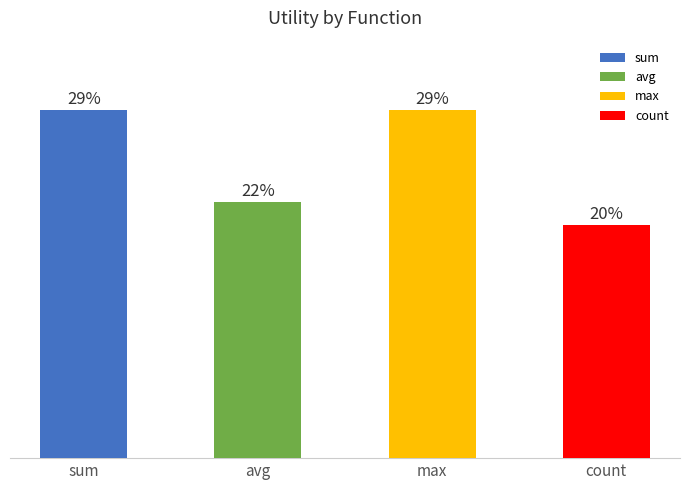

Rank the categories by value from lowest to highest.

count, avg, sum, max